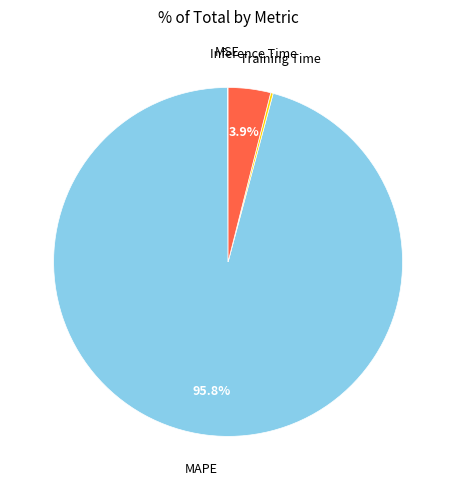

Is there a majority slice in this chart?

Yes